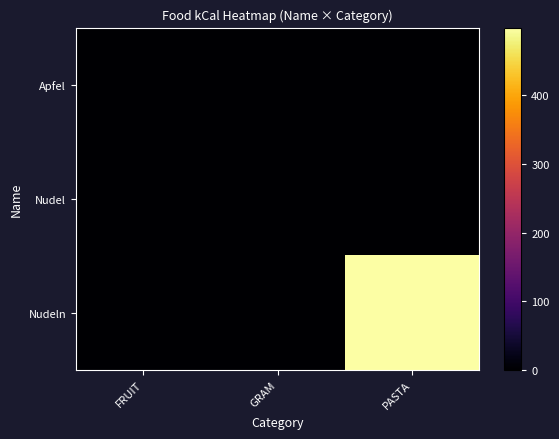

List the series in order of their peak value, lowest first.

Apfel, Nudel, Nudeln